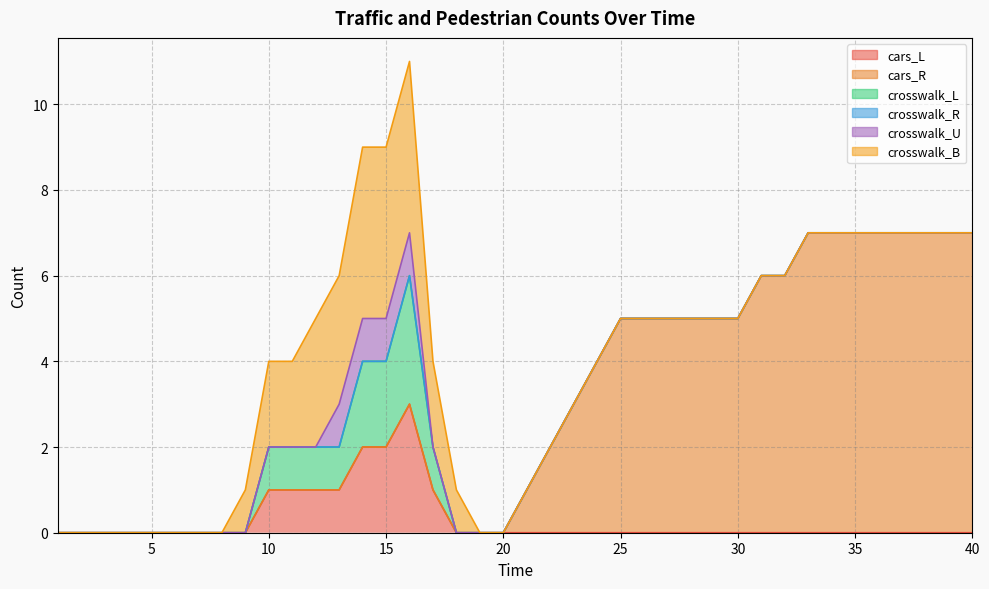

Reading left to right, list all the values displayed in this chart.

cars_L: 1=0	2=0	3=0	4=0	5=0	6=0	7=0	8=0	9=0	10=1	11=1	12=1	13=1	14=2	15=2	16=3	17=1	18=0	19=0	20=0	21=0	22=0	23=0	24=0	25=0	26=0	27=0	28=0	29=0	30=0	31=0	32=0	33=0	34=0	35=0	36=0	37=0	38=0	39=0	40=0
cars_R: 1=0	2=0	3=0	4=0	5=0	6=0	7=0	8=0	9=0	10=0	11=0	12=0	13=0	14=0	15=0	16=0	17=0	18=0	19=0	20=0	21=1	22=2	23=3	24=4	25=5	26=5	27=5	28=5	29=5	30=5	31=6	32=6	33=7	34=7	35=7	36=7	37=7	38=7	39=7	40=7
crosswalk_L: 1=0	2=0	3=0	4=0	5=0	6=0	7=0	8=0	9=0	10=1	11=1	12=1	13=1	14=2	15=2	16=3	17=1	18=0	19=0	20=0	21=0	22=0	23=0	24=0	25=0	26=0	27=0	28=0	29=0	30=0	31=0	32=0	33=0	34=0	35=0	36=0	37=0	38=0	39=0	40=0
crosswalk_R: 1=0	2=0	3=0	4=0	5=0	6=0	7=0	8=0	9=0	10=0	11=0	12=0	13=0	14=0	15=0	16=0	17=0	18=0	19=0	20=0	21=0	22=0	23=0	24=0	25=0	26=0	27=0	28=0	29=0	30=0	31=0	32=0	33=0	34=0	35=0	36=0	37=0	38=0	39=0	40=0
crosswalk_U: 1=0	2=0	3=0	4=0	5=0	6=0	7=0	8=0	9=0	10=0	11=0	12=0	13=1	14=1	15=1	16=1	17=0	18=0	19=0	20=0	21=0	22=0	23=0	24=0	25=0	26=0	27=0	28=0	29=0	30=0	31=0	32=0	33=0	34=0	35=0	36=0	37=0	38=0	39=0	40=0
crosswalk_B: 1=0	2=0	3=0	4=0	5=0	6=0	7=0	8=0	9=1	10=2	11=2	12=3	13=3	14=4	15=4	16=4	17=2	18=1	19=0	20=0	21=0	22=0	23=0	24=0	25=0	26=0	27=0	28=0	29=0	30=0	31=0	32=0	33=0	34=0	35=0	36=0	37=0	38=0	39=0	40=0